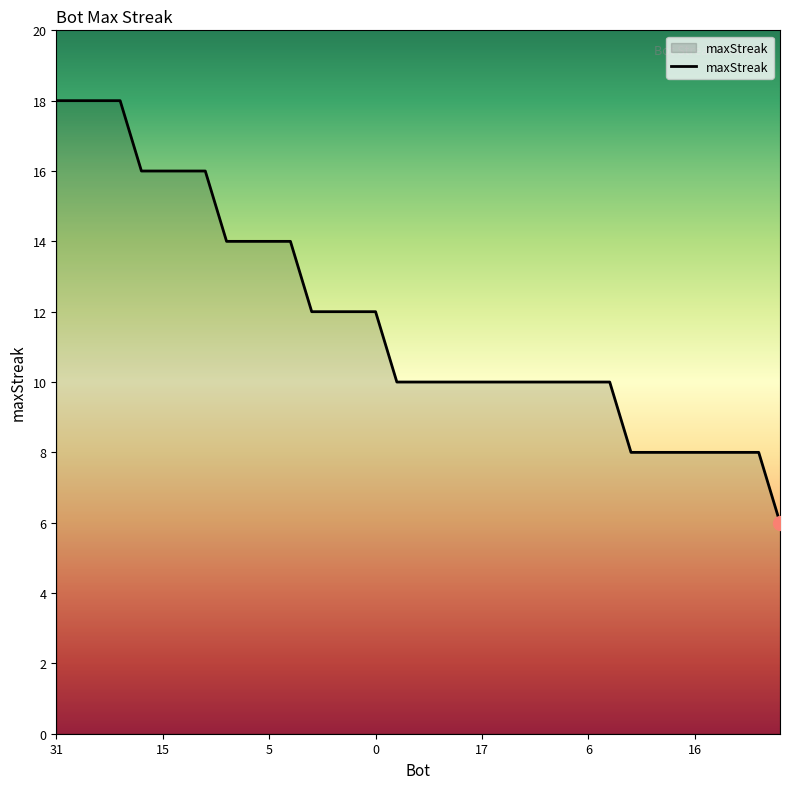

What is the minimum value shown in the chart?

6